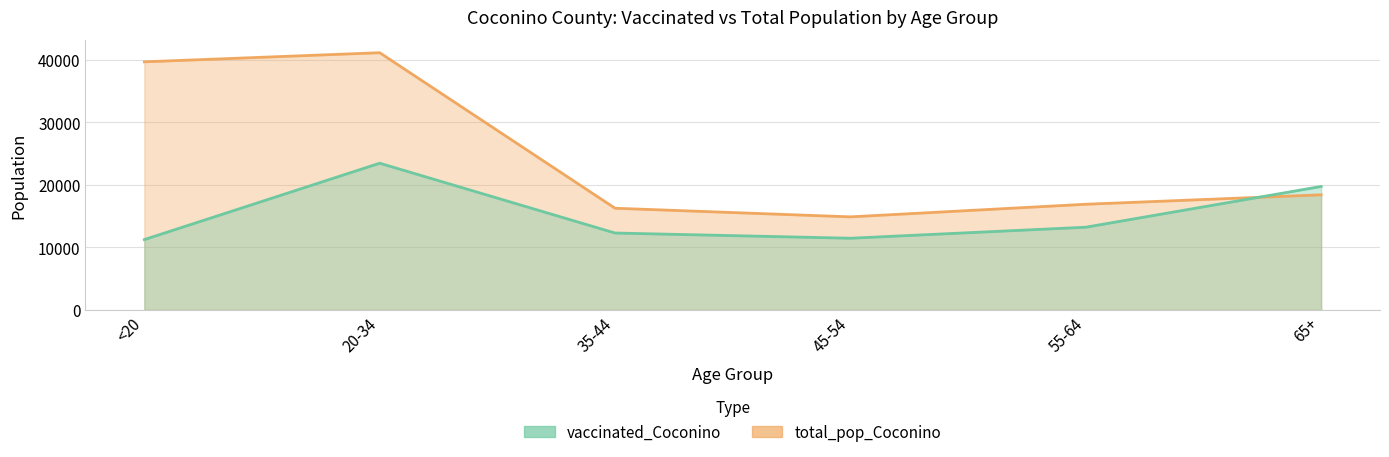

Which category has the lowest value across all series?

<20